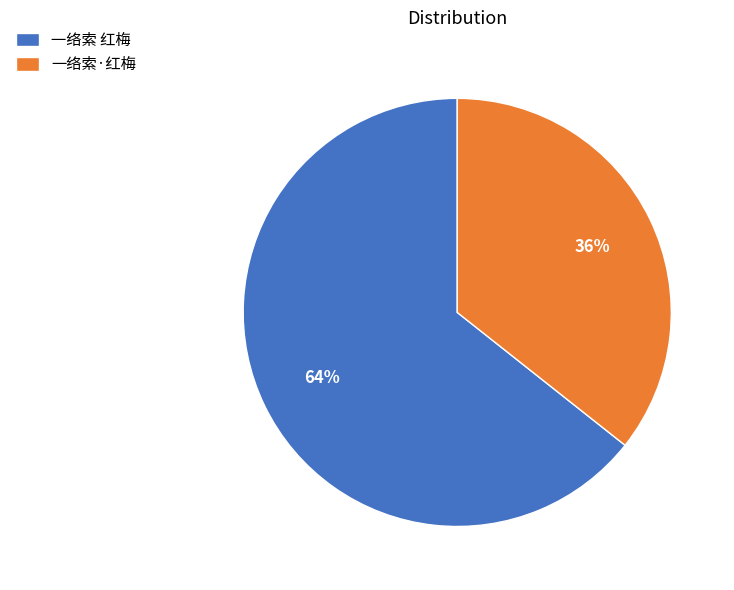

Which slice represents more than half of the pie?

一络索 红梅